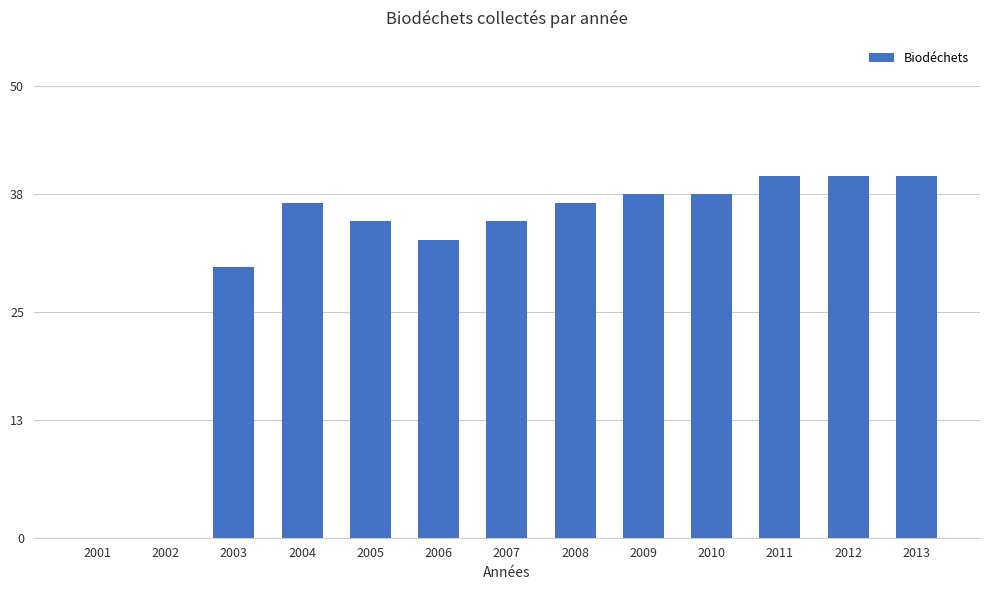

Count the number of categories in the chart.

13